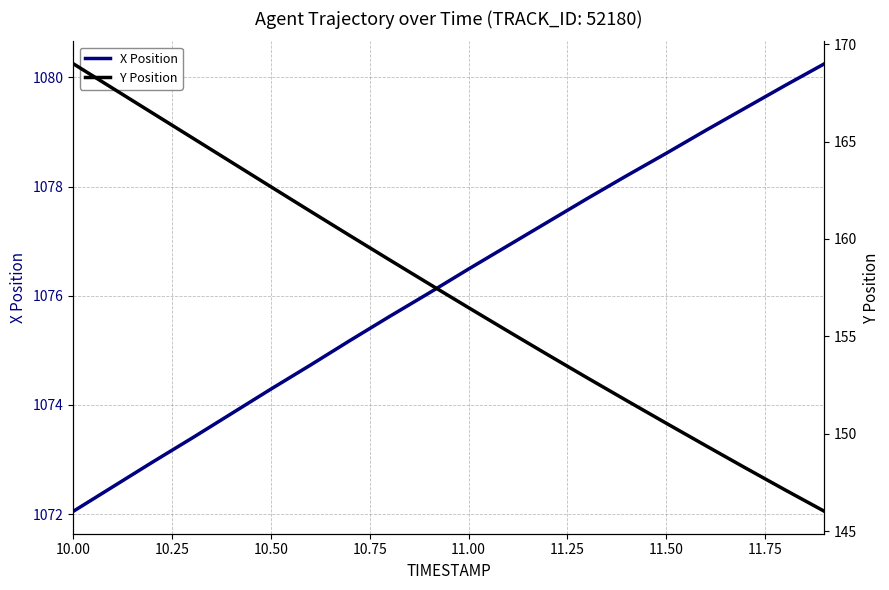

The X Position series shows 1074.3 at 10.50. True or false?

True